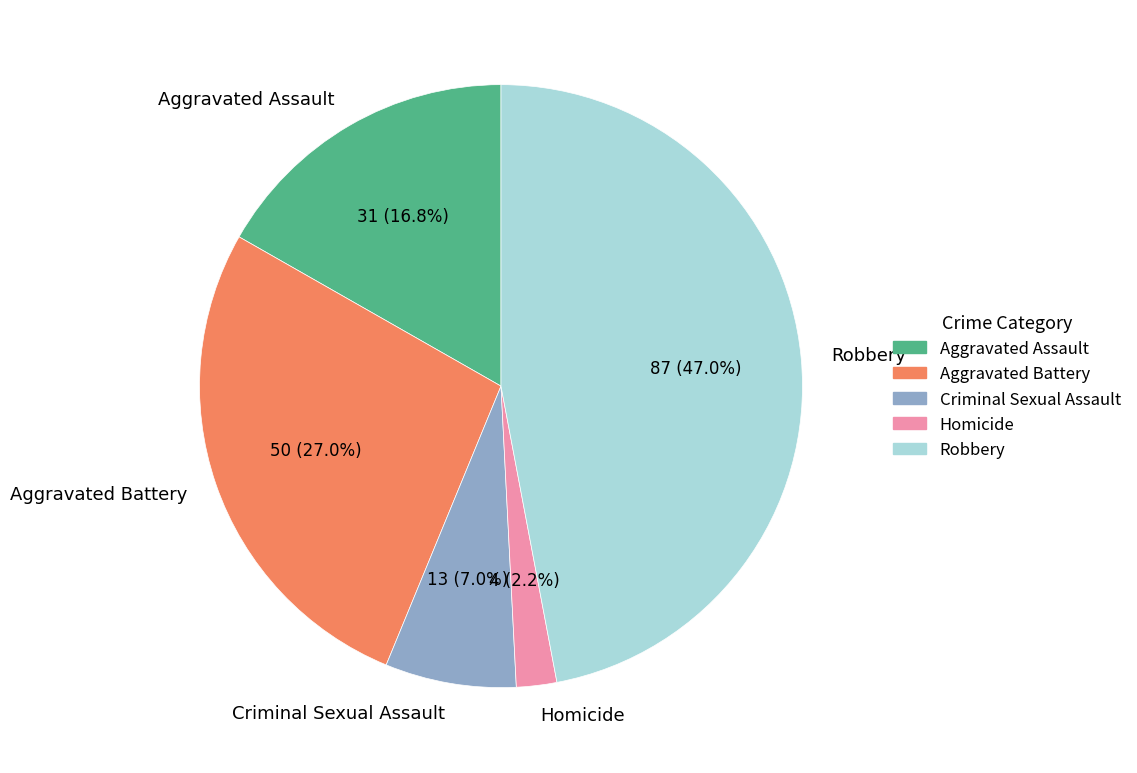

Is it true that Aggravated Assault is 27% of the pie?

False